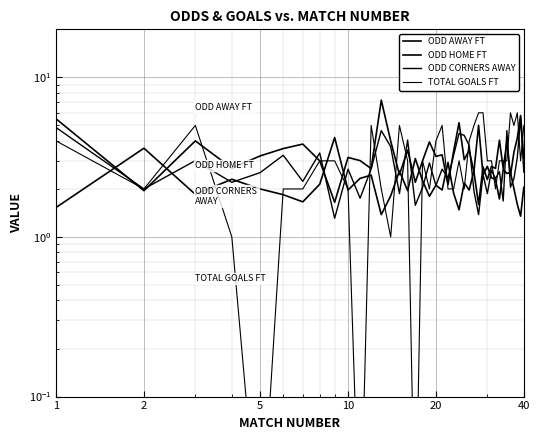

How many times do ODD AWAY FT and ODD CORNERS AWAY cross each other?

12